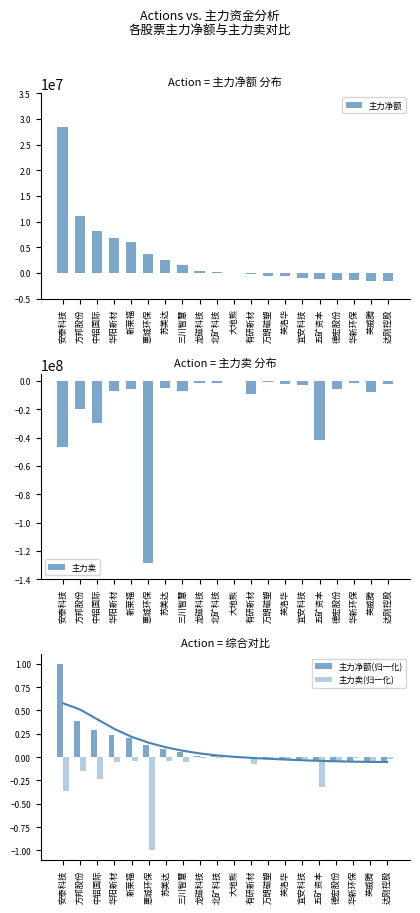

Between 方邦股份 and 万朗磁塑, which series saw the biggest shift?

主力卖